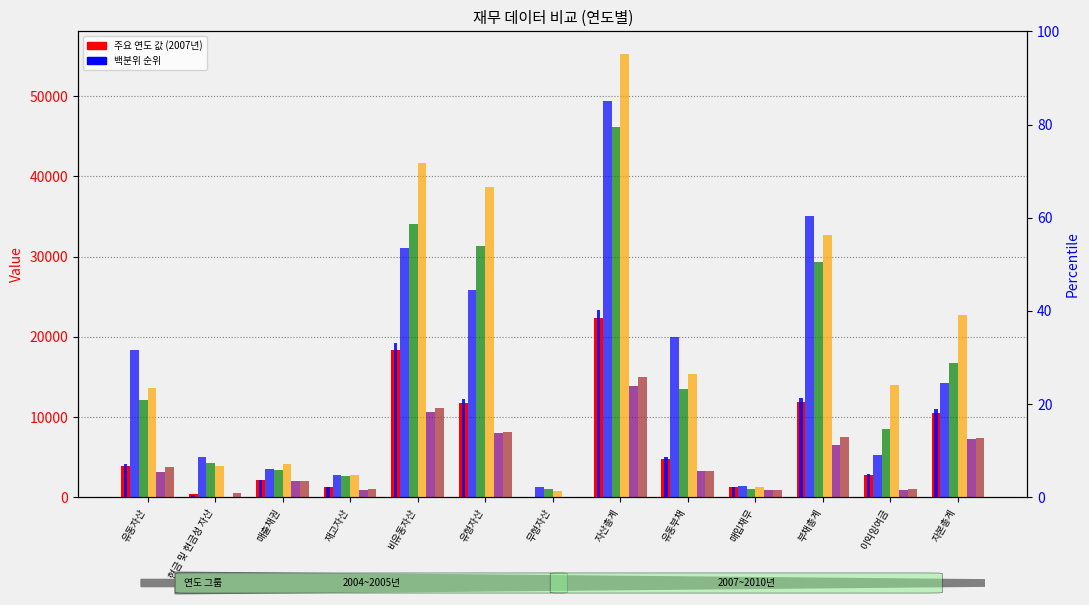

Rank the series by their maximum value, from lowest to highest.

2004년, 2005년, 2007년, 2009년, 2008년, 2010년